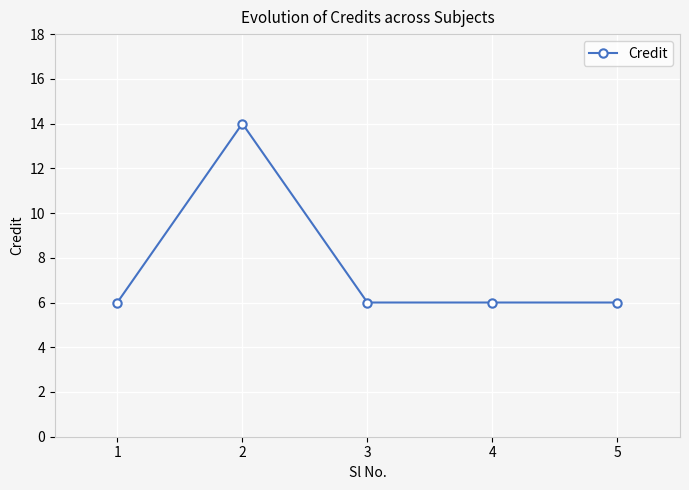

What is the smallest value displayed?

6